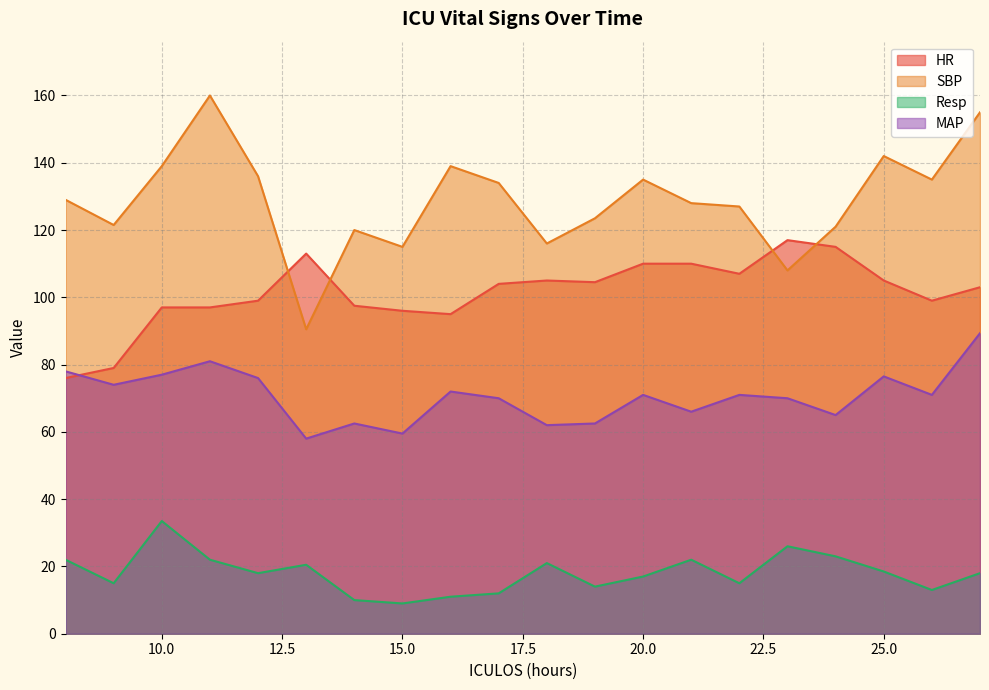

At how many categories does at least one series exceed 22?

20